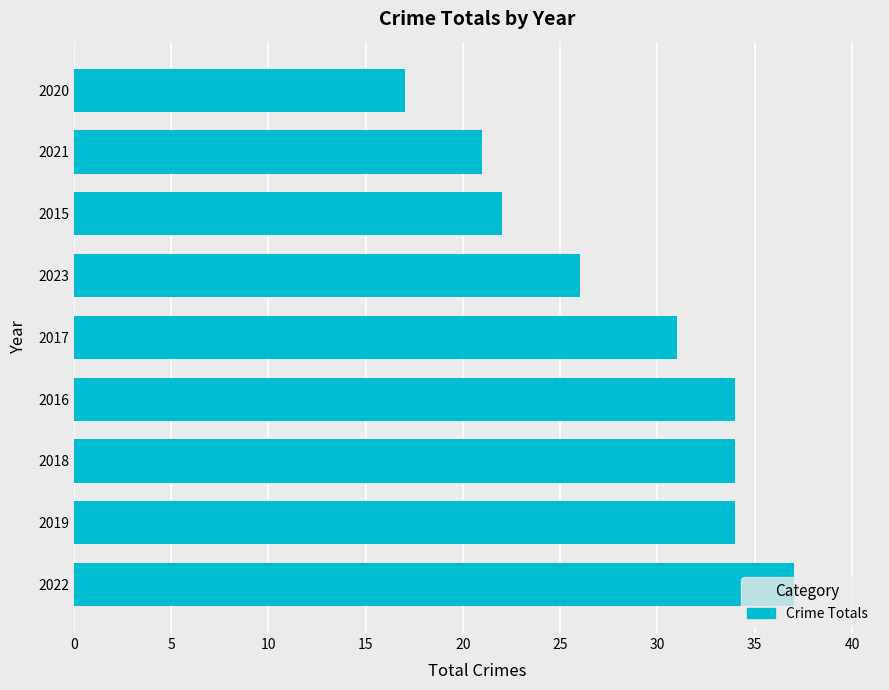

The chart shows a value of 31 at 2017. True or false?

True